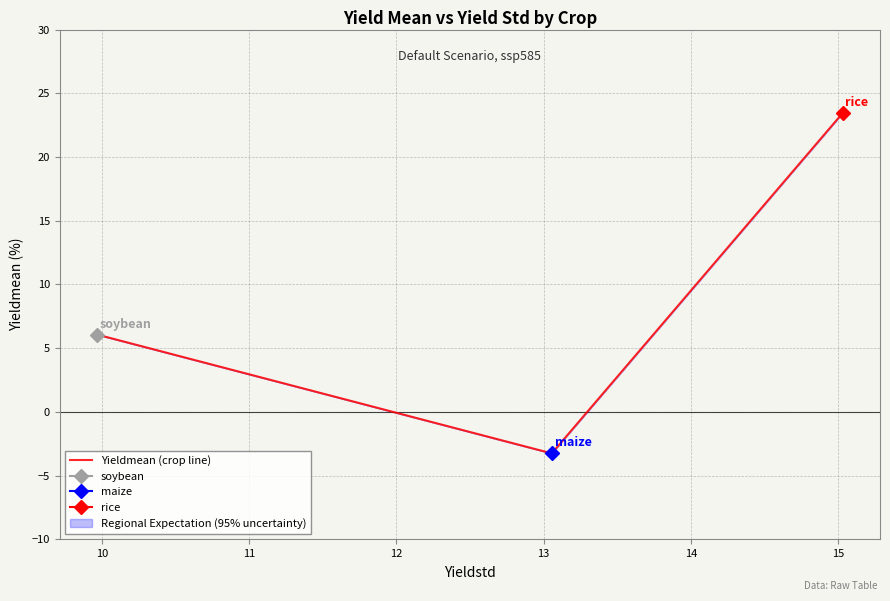

What is the average value?

8.8